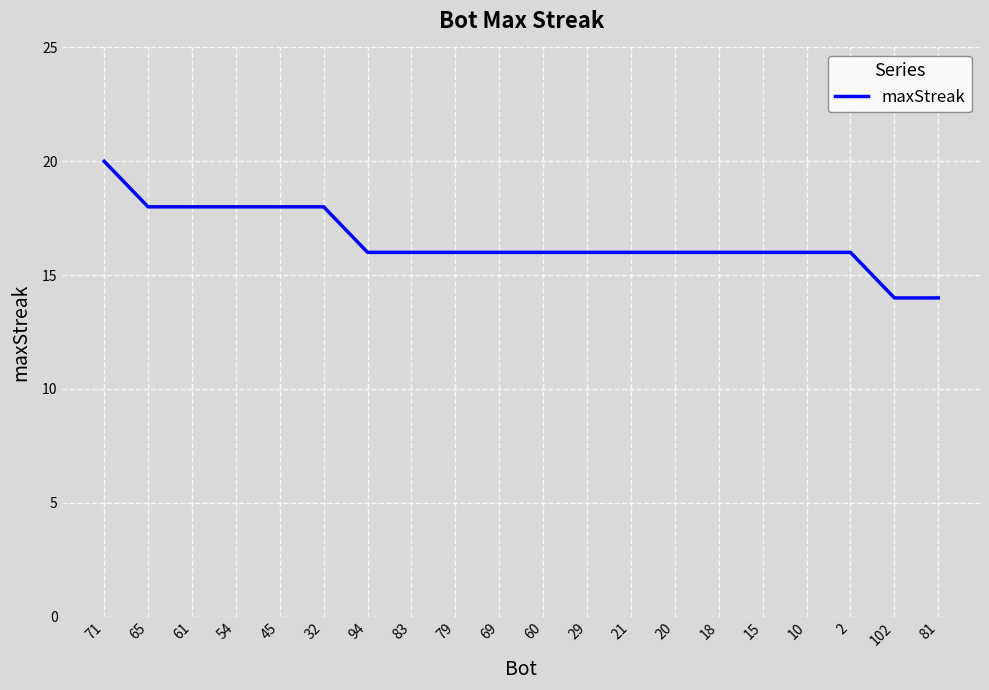

What is the maximum value shown in the chart?

20